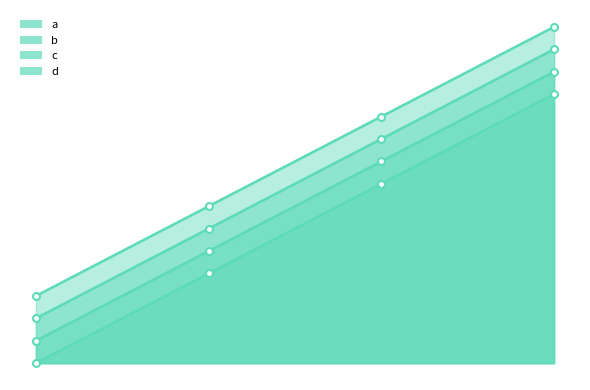

True or false: b has more than 2 points higher than both neighbors.

False